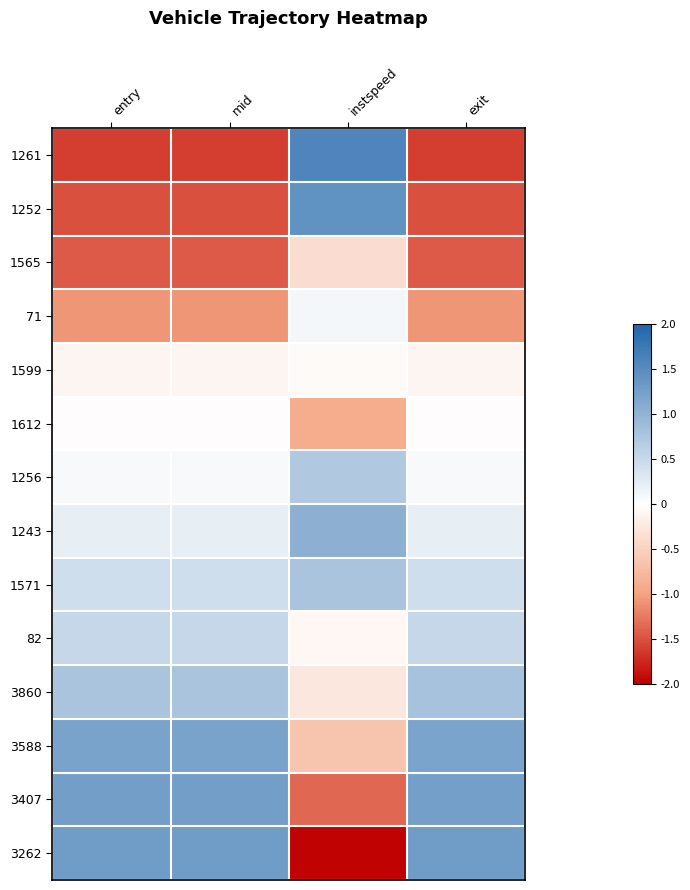

What is the difference between the highest and lowest values at instspeed?

3.6